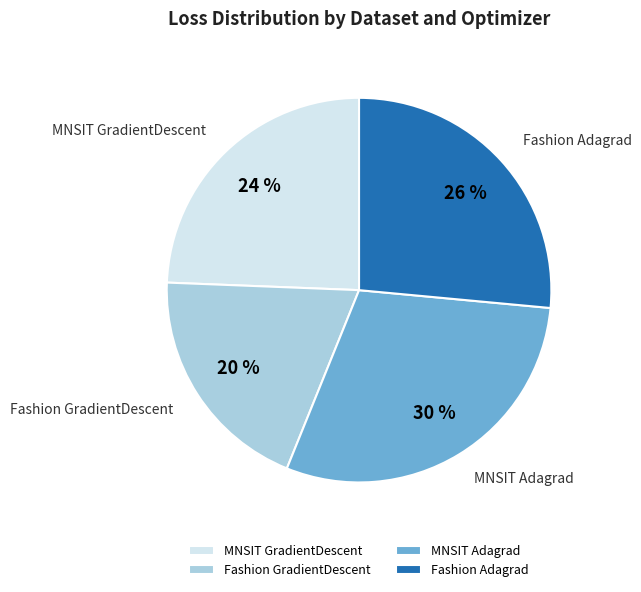

Combined, do Fashion Adagrad and MNSIT Adagrad account for over 50%?

Yes